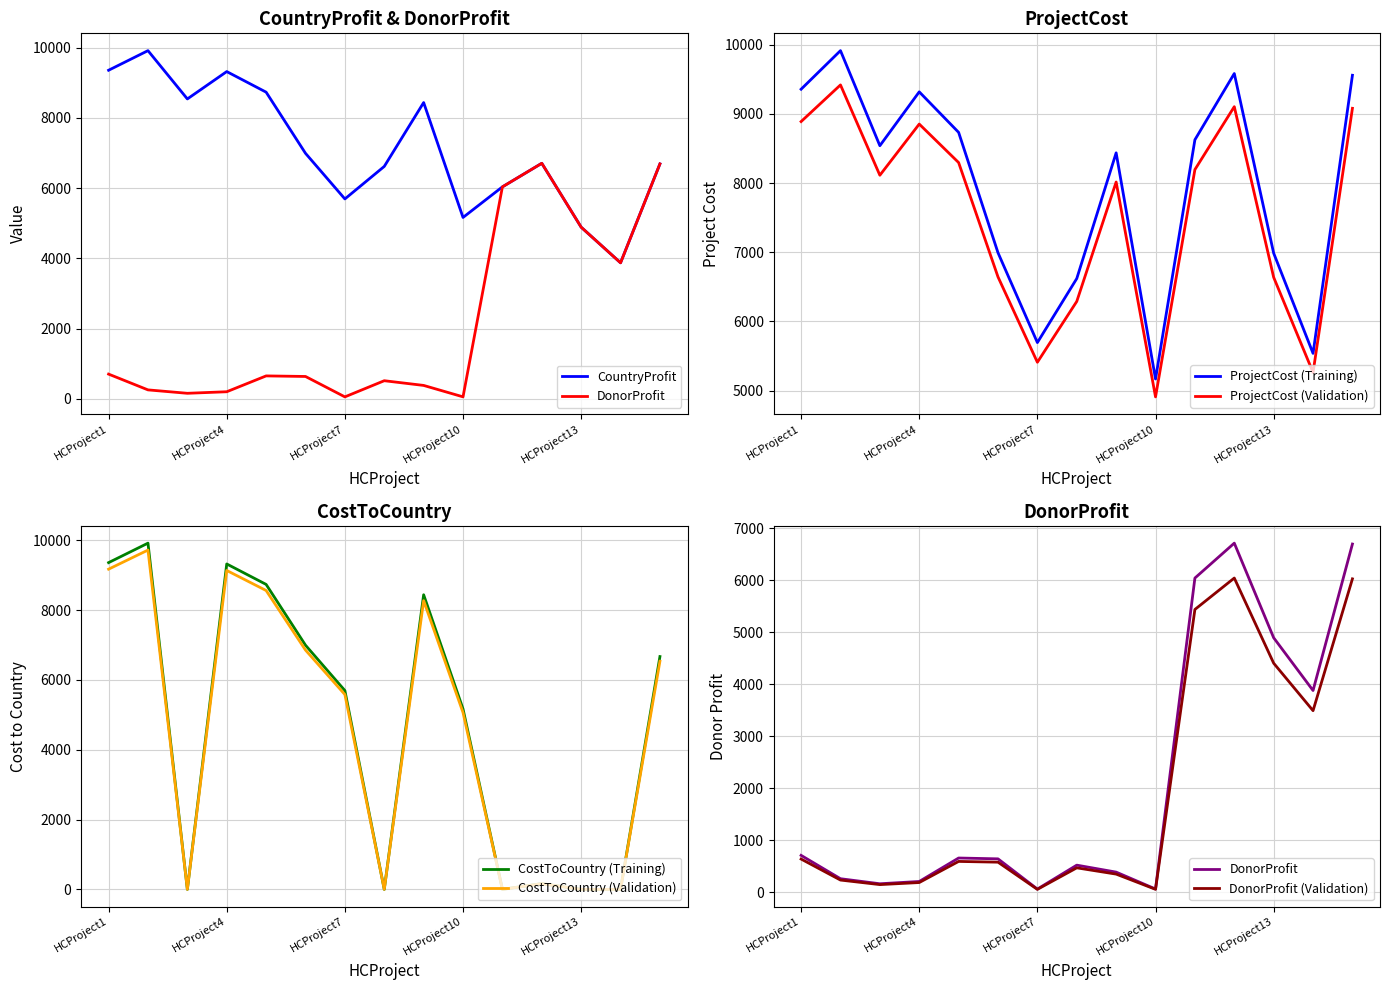

What is the lowest value of the ProjectCost series?

5167.0